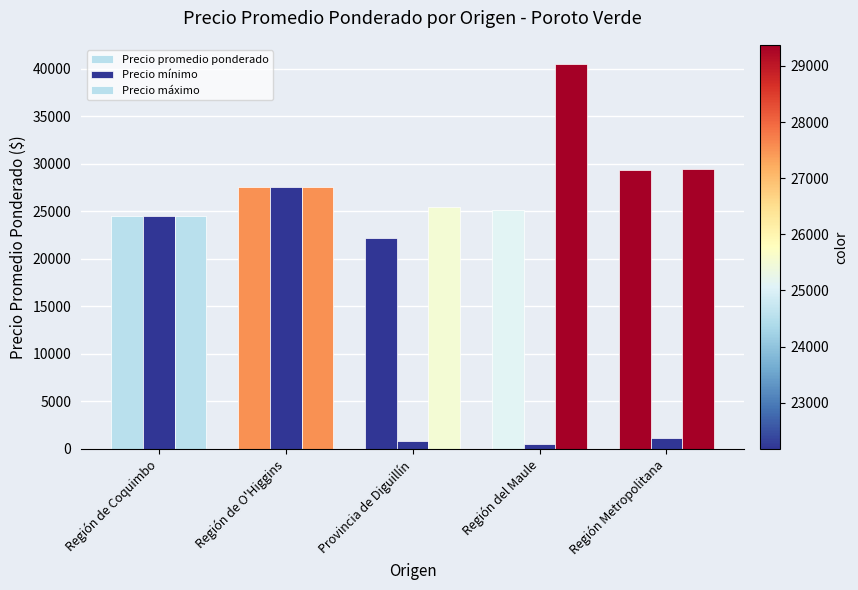

Are the bars grouped side by side (vs. stacked)?

Yes